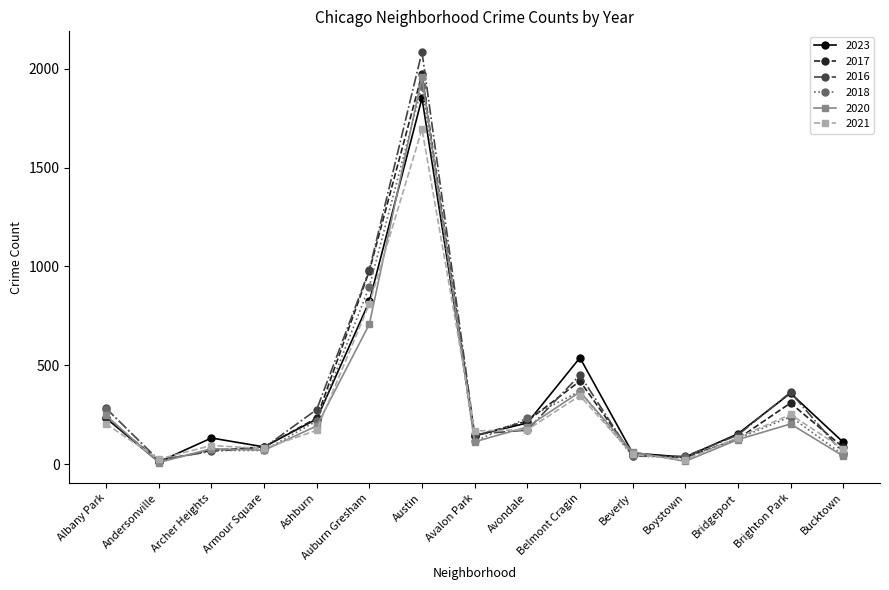

Which category has the lowest value in the 2016 series?

Andersonville